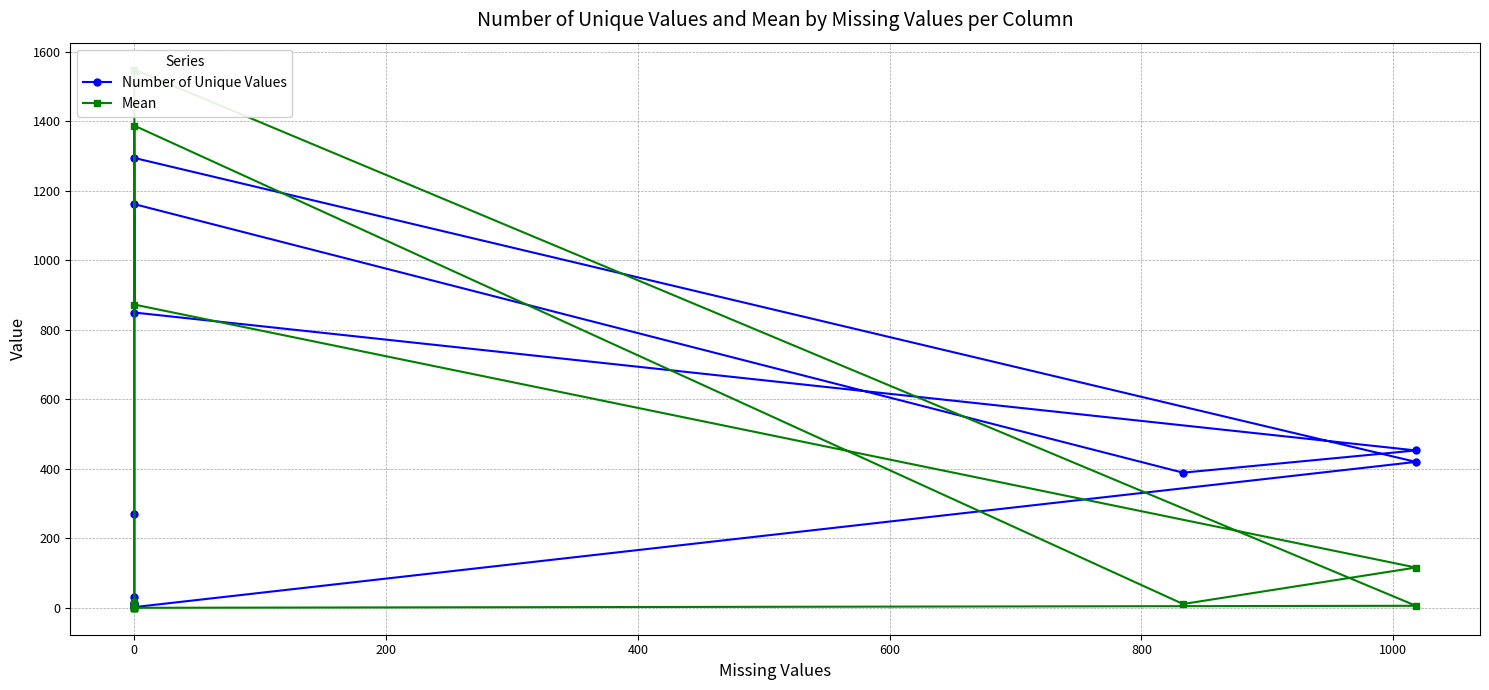

Between 9 and 1200, which is larger?

9